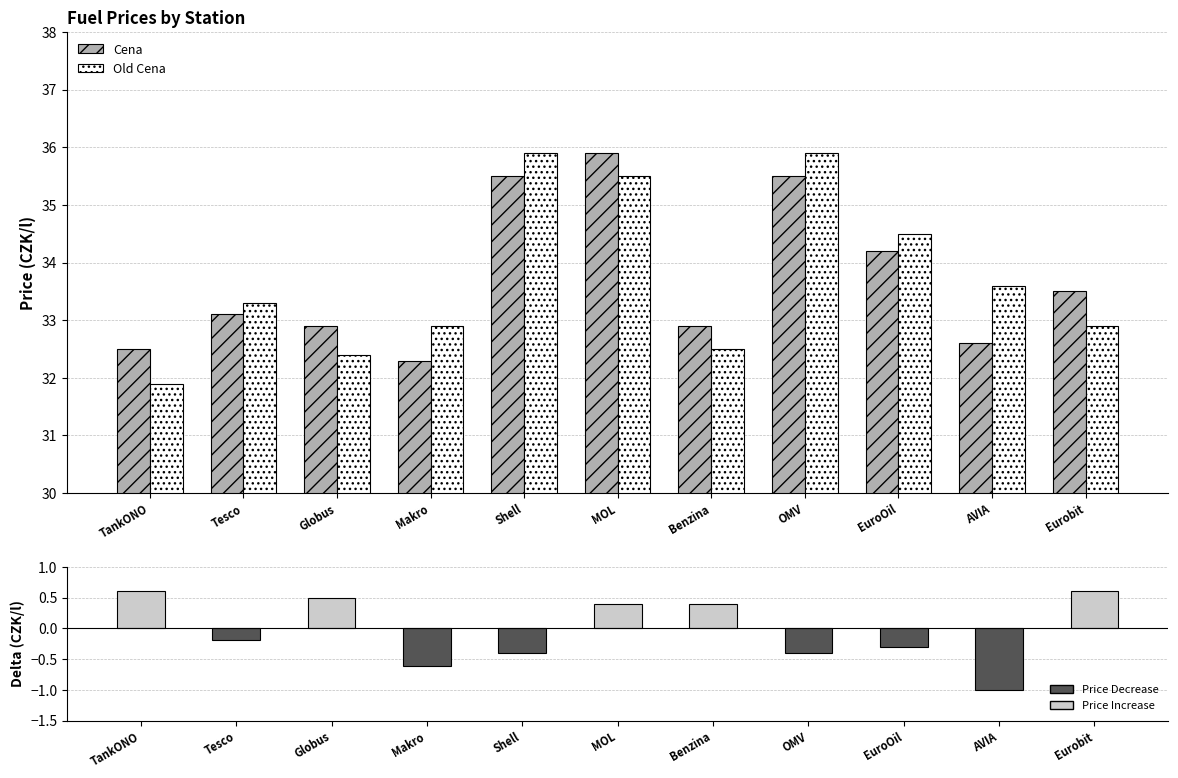

True or false: Cena has a value of 11.9 at Tesco.

False